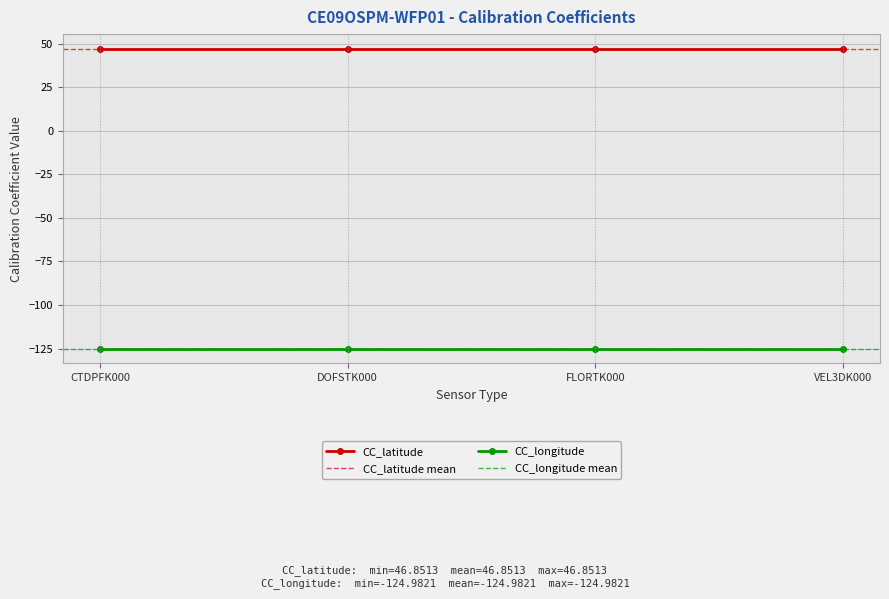

At how many categories does at least one series exceed -108?

4